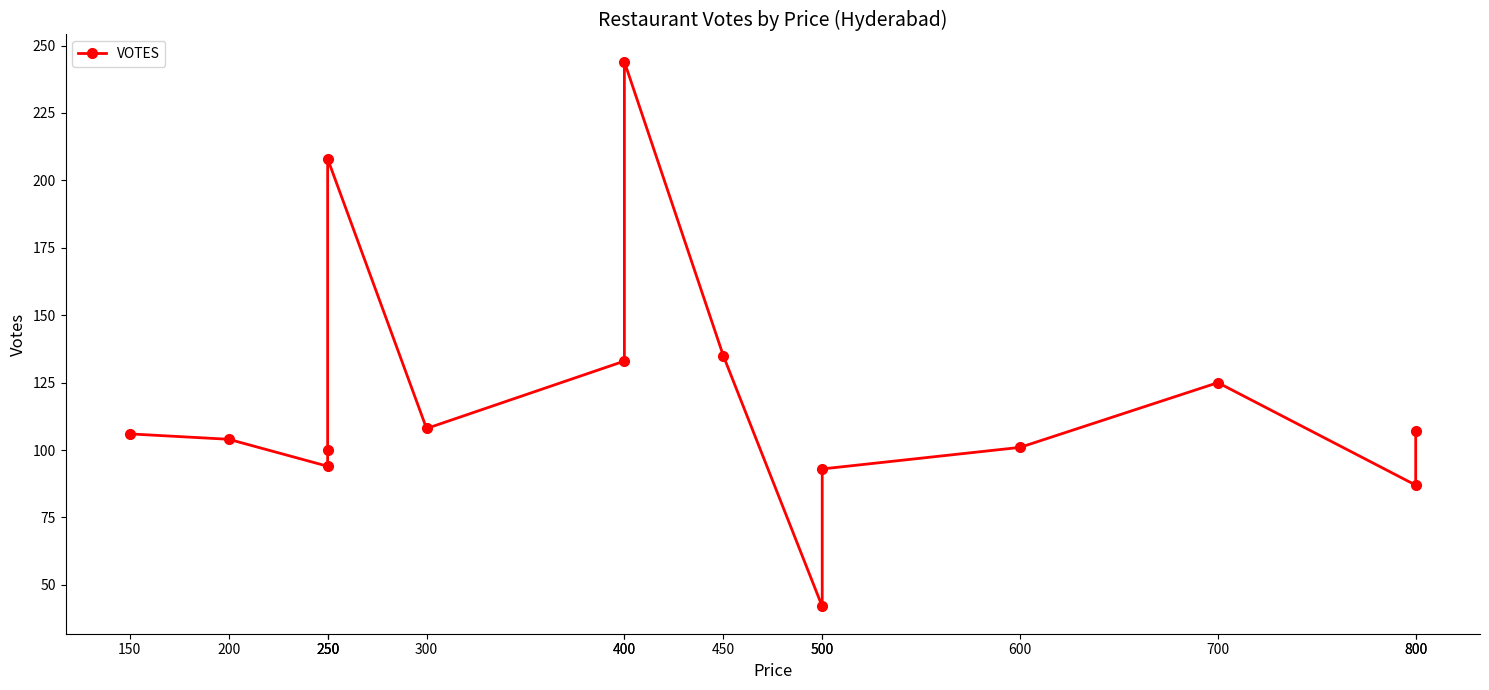

Does the chart have visible grid lines?

No